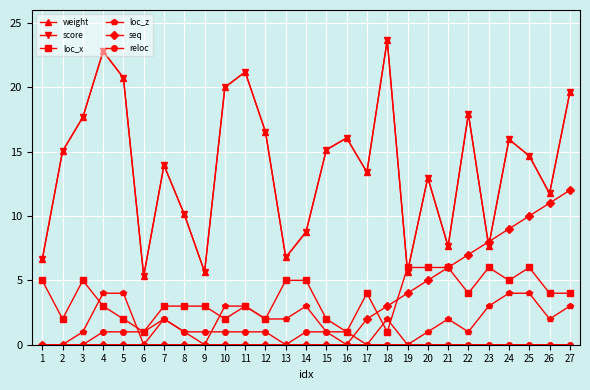

Is the value of reloc at 25 greater than the value of seq at 7?

No